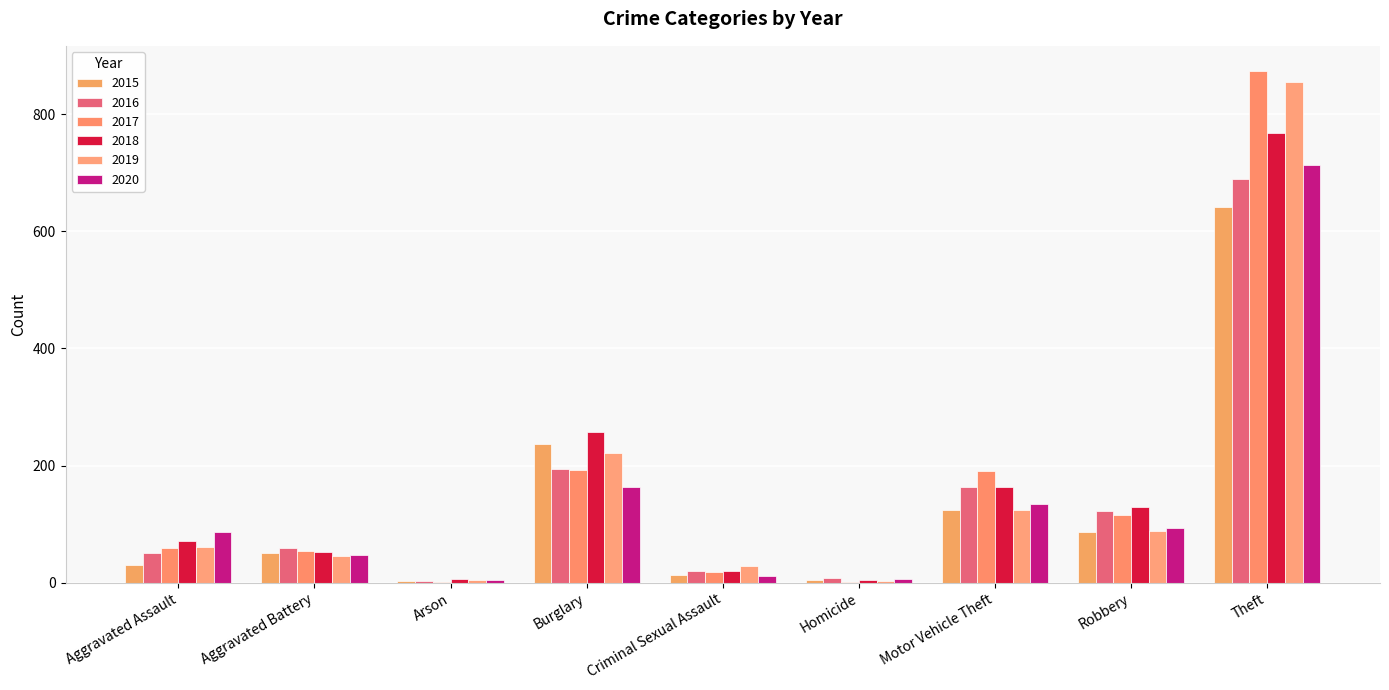

At which label does 2018 reach its peak?

Theft